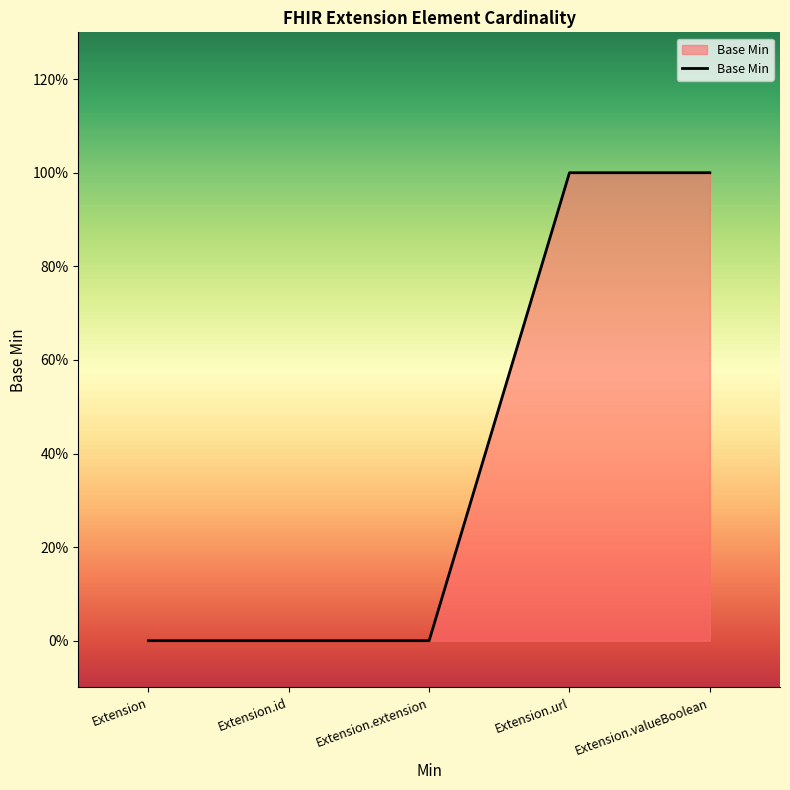

Reading right to left, transcribe all the data shown in this chart.

1	1	0	0	0